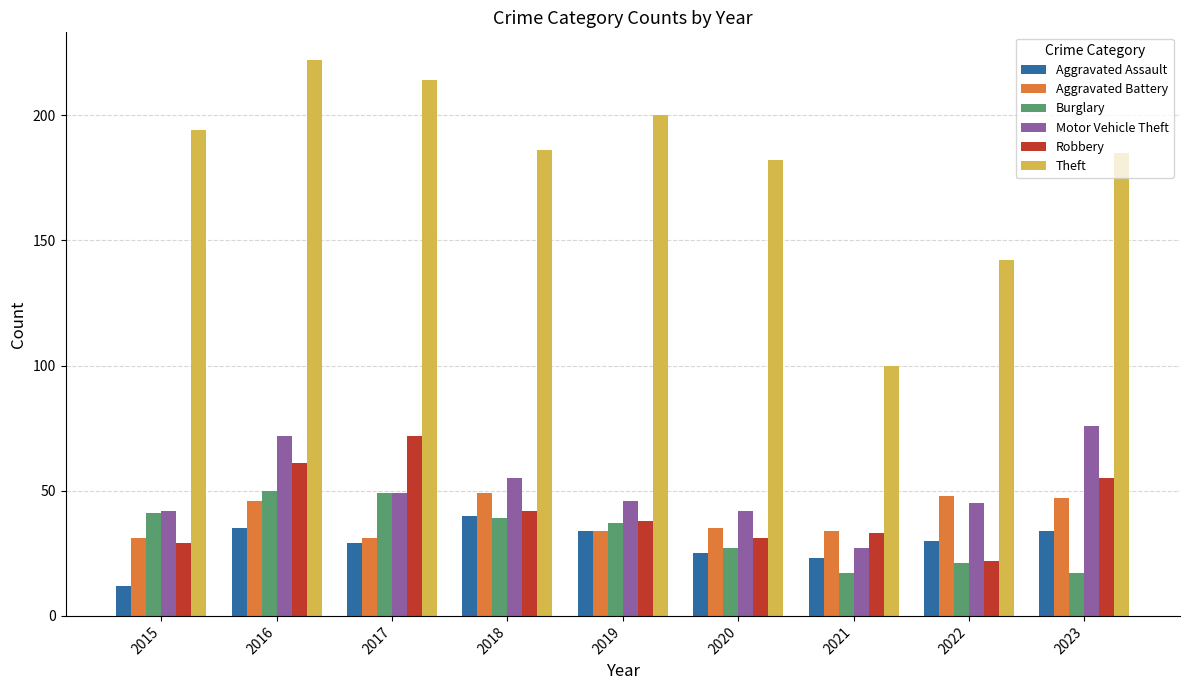

What is the greatest value displayed?

222